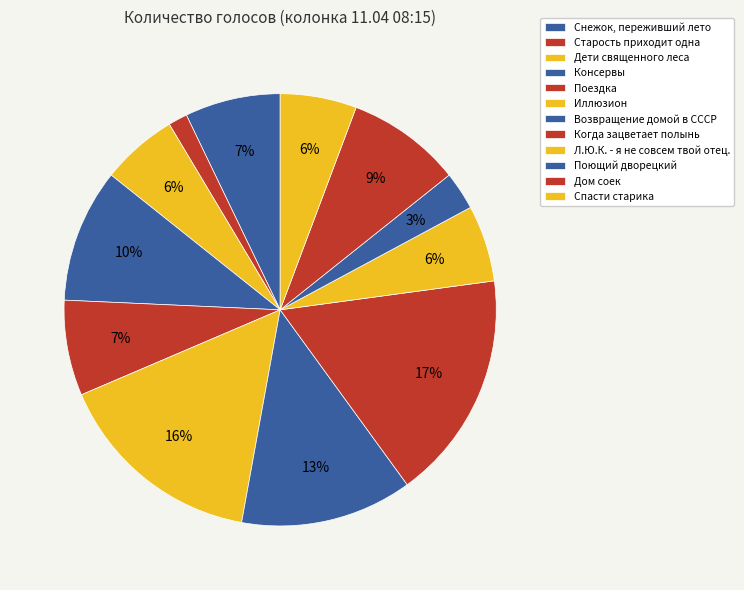

How many segments does this pie chart have?

12